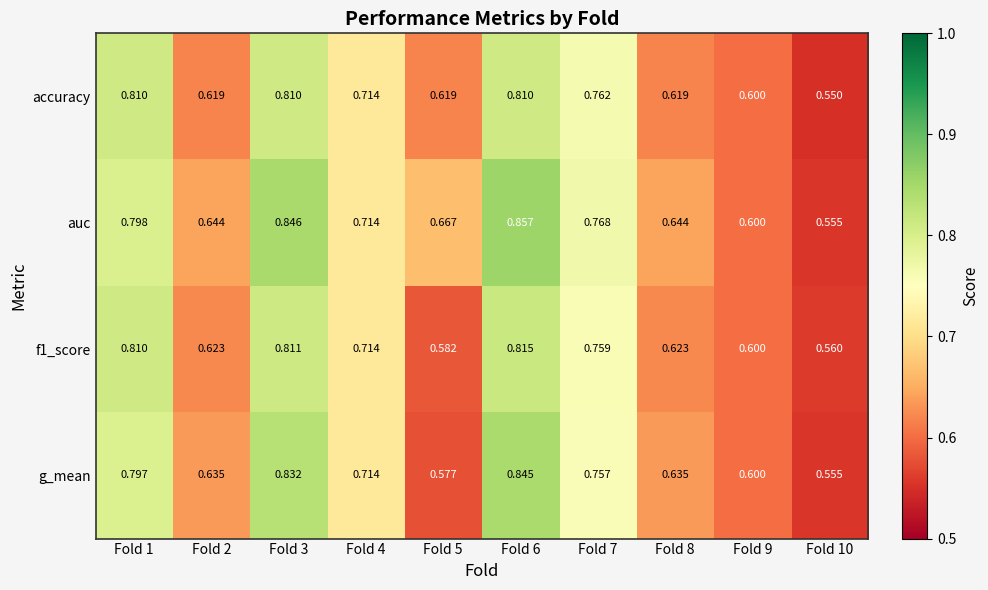

Between Fold 4 and Fold 8, which series saw the biggest shift?

accuracy